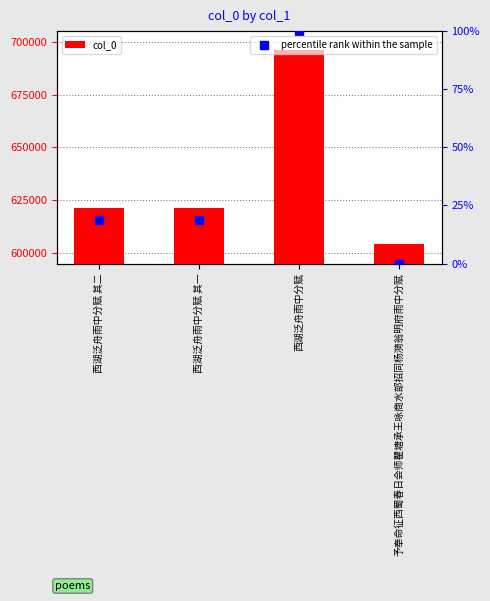

What is the total value across all series at 西湖泛舟雨中分赋 其一?

621509.9